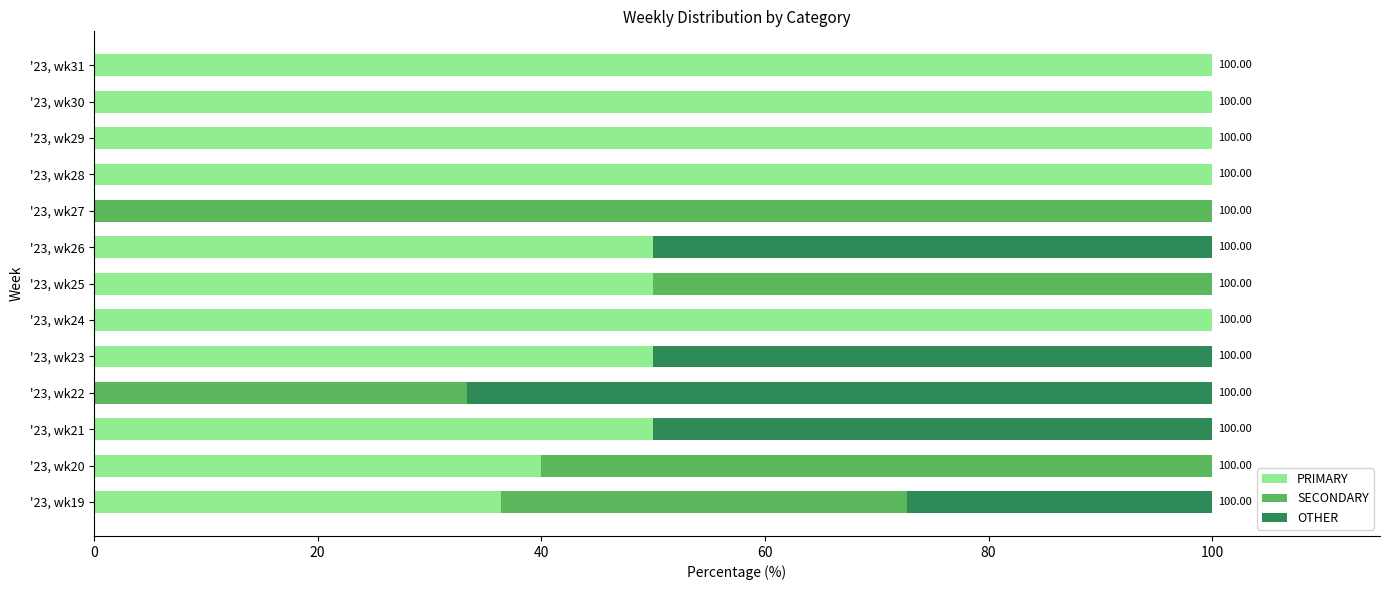

What is the total value across all series at '23, wk29?

100.0